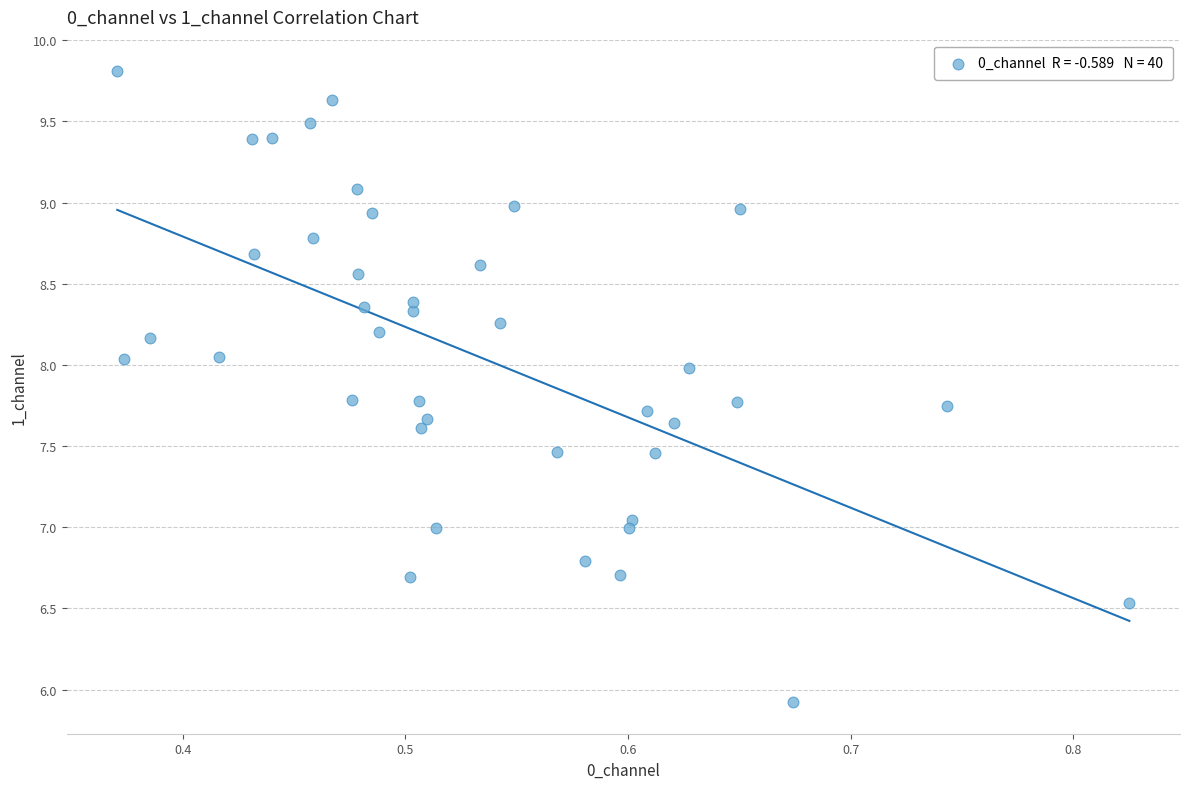

What is the range of X values (max minus min)?

0.5